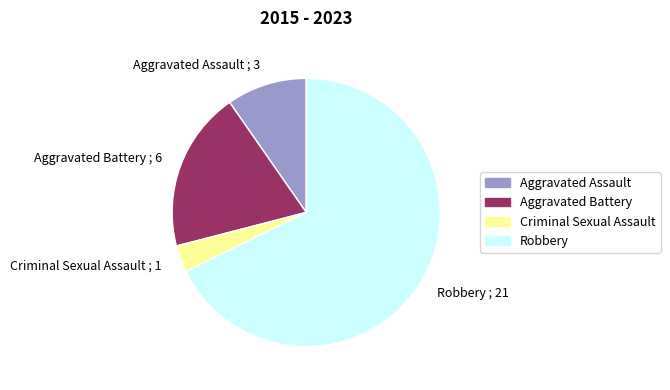

Which slice represents more than half of the pie?

Robbery